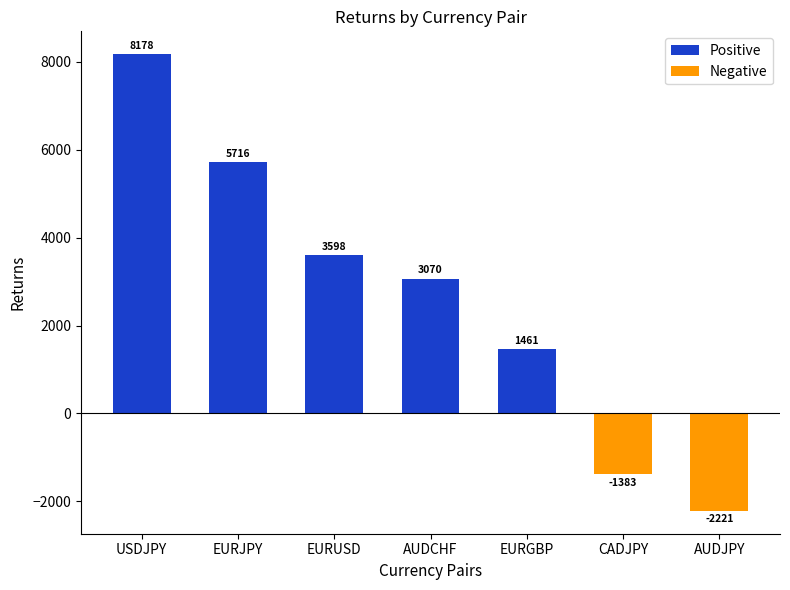

Rank the categories by Positive value from highest to lowest.

USDJPY, EURJPY, EURUSD, AUDCHF, EURGBP